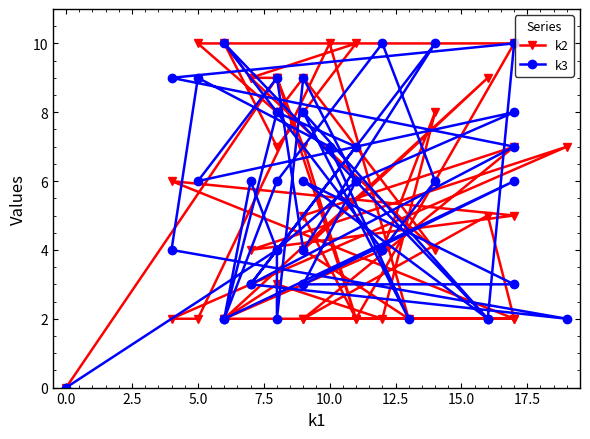

At which label does k3 first exceed 6?

5.0